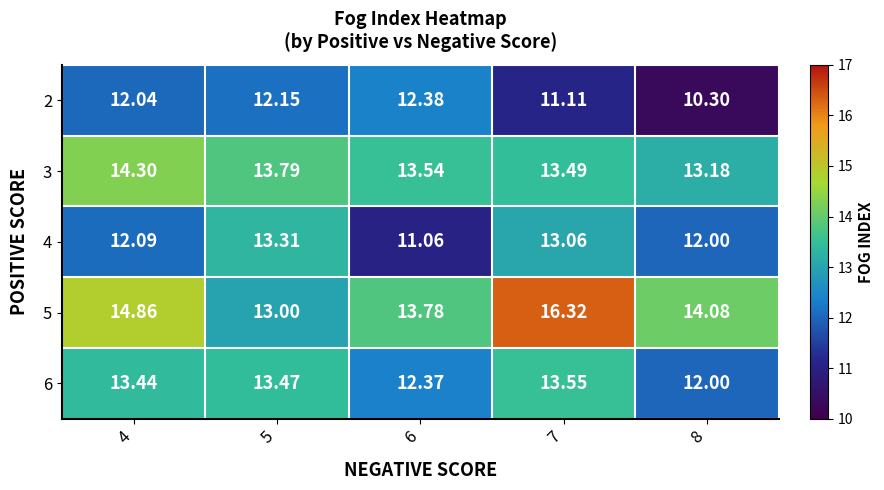

At 5, list the series in order from smallest to largest.

2, 5, 4, 6, 3